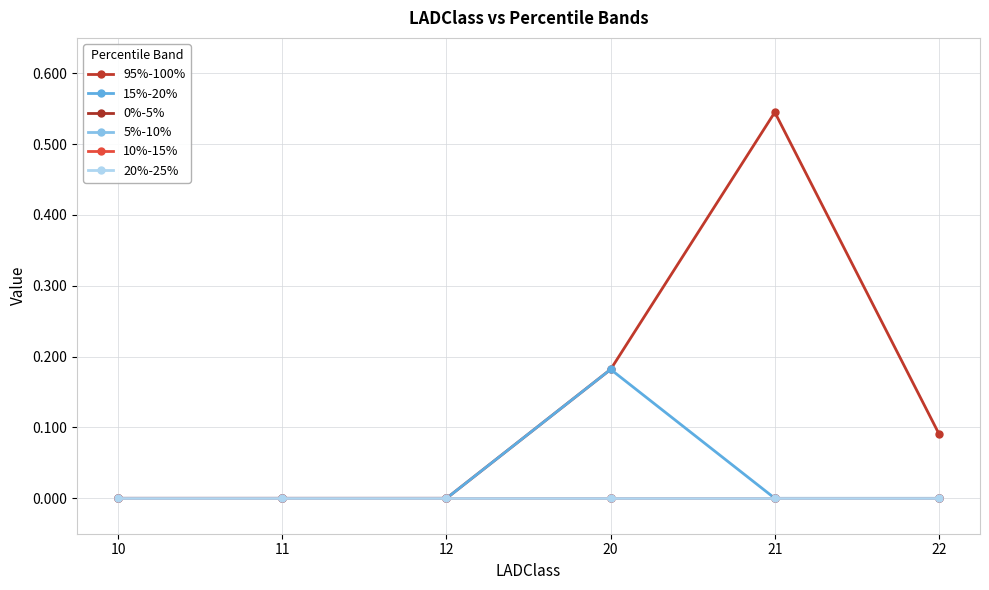

What is the difference between the highest and lowest values at 20?

0.2